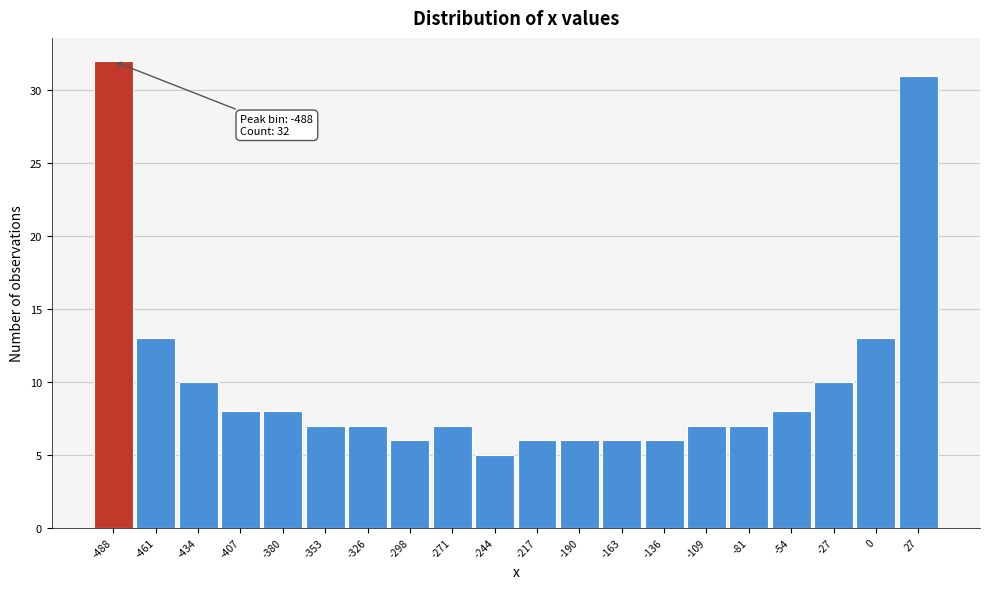

Which range on the x-axis has the tallest bar?

-500 to -475